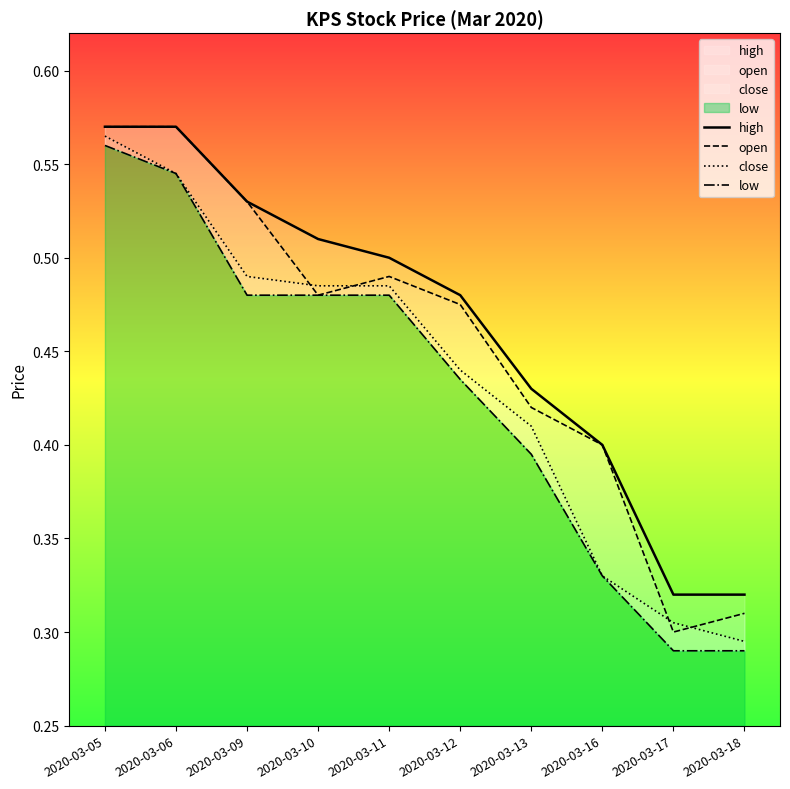

What is the total value across all series at 2020-03-11?

2.0